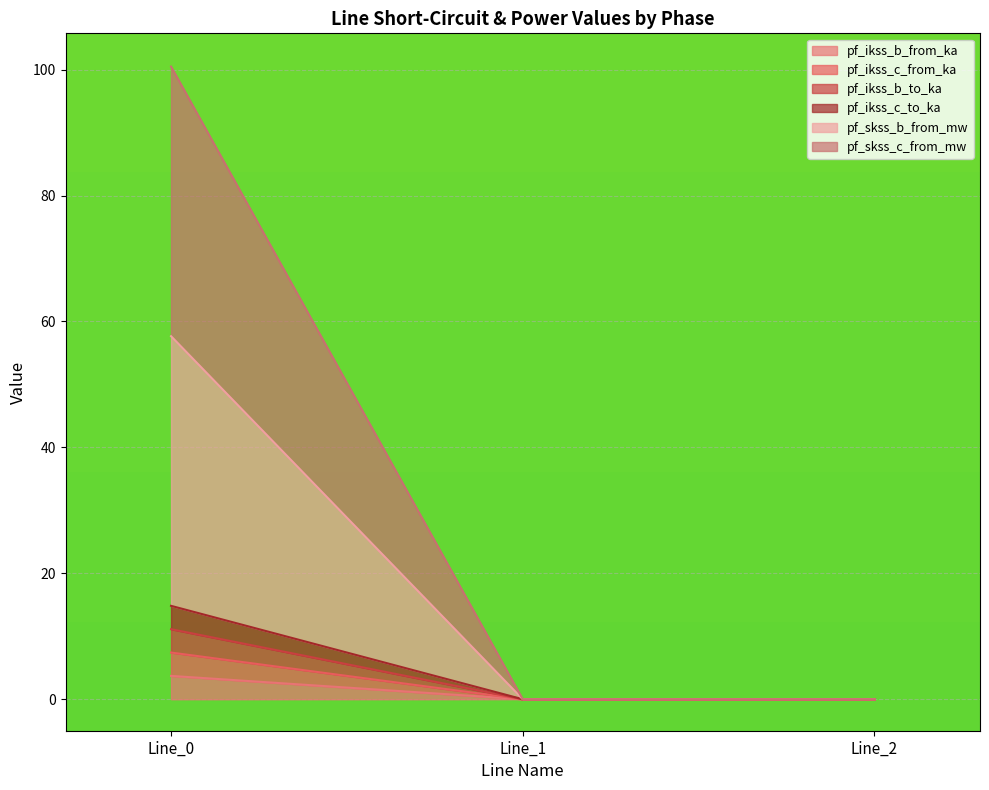

What is the value of the pf_ikss_b_from_ka point at the 1st from the left?

3.7